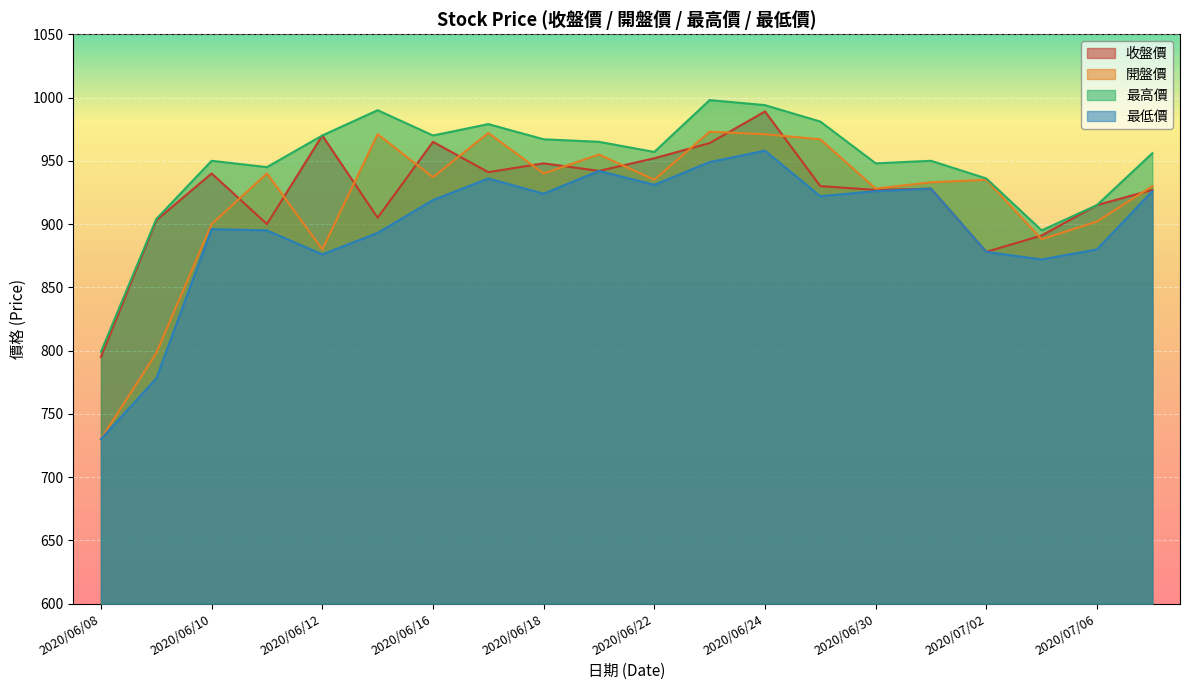

How many lines are shown in the chart?

4